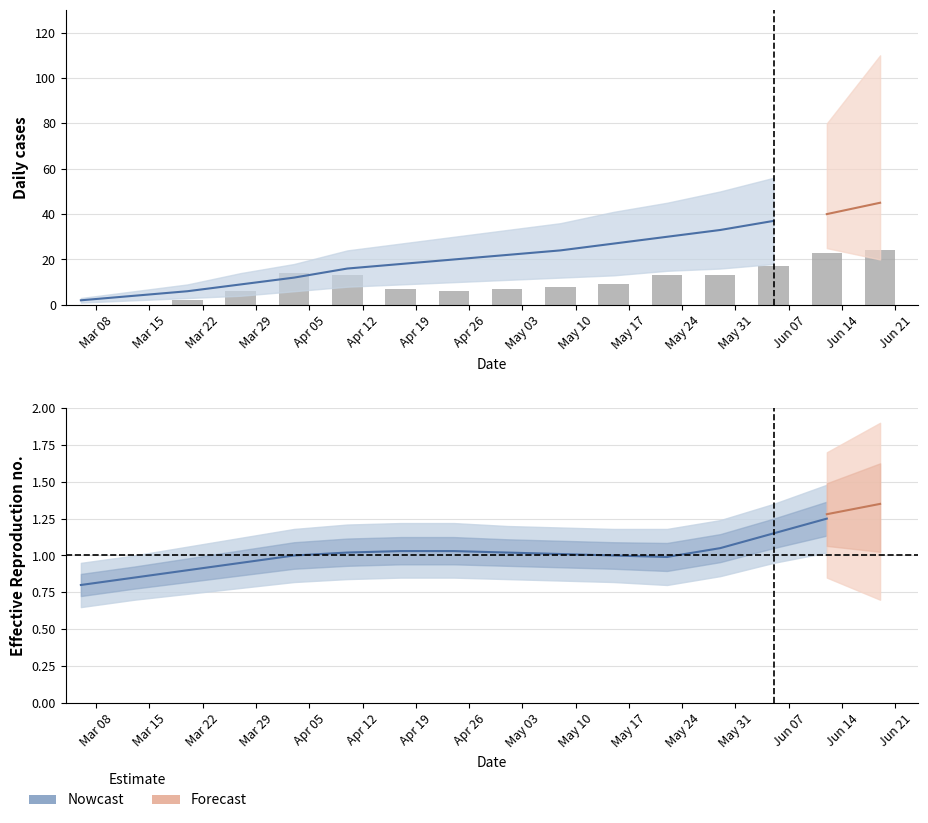

At which label is the value closest to 12?

Apr 12